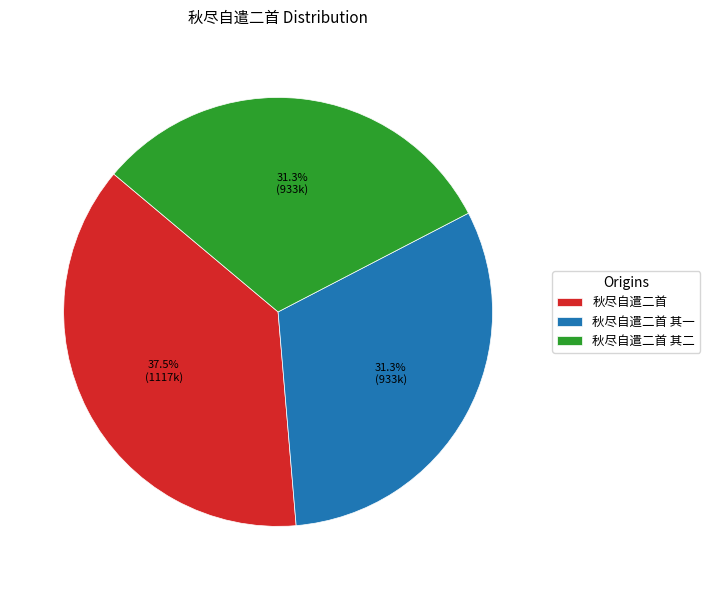

Approximately how many times larger is the value at 秋尽自遣二首 其一 compared to 秋尽自遣二首 其二?

1.0